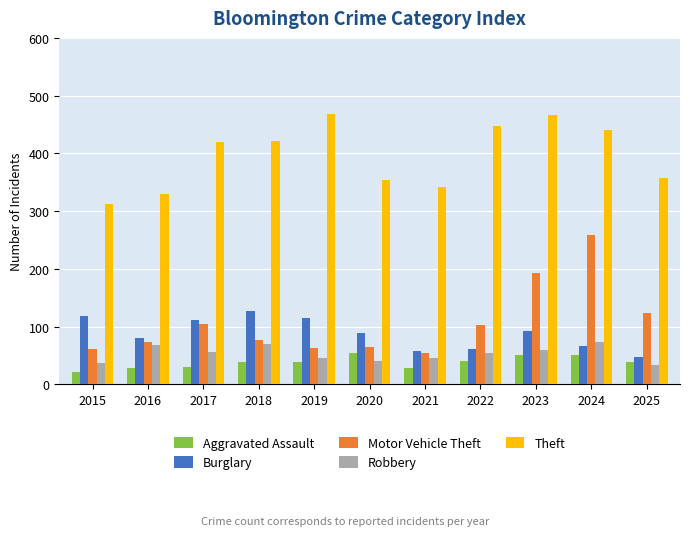

Rank the series at 2019 from lowest to highest value.

Aggravated Assault, Robbery, Motor Vehicle Theft, Burglary, Theft